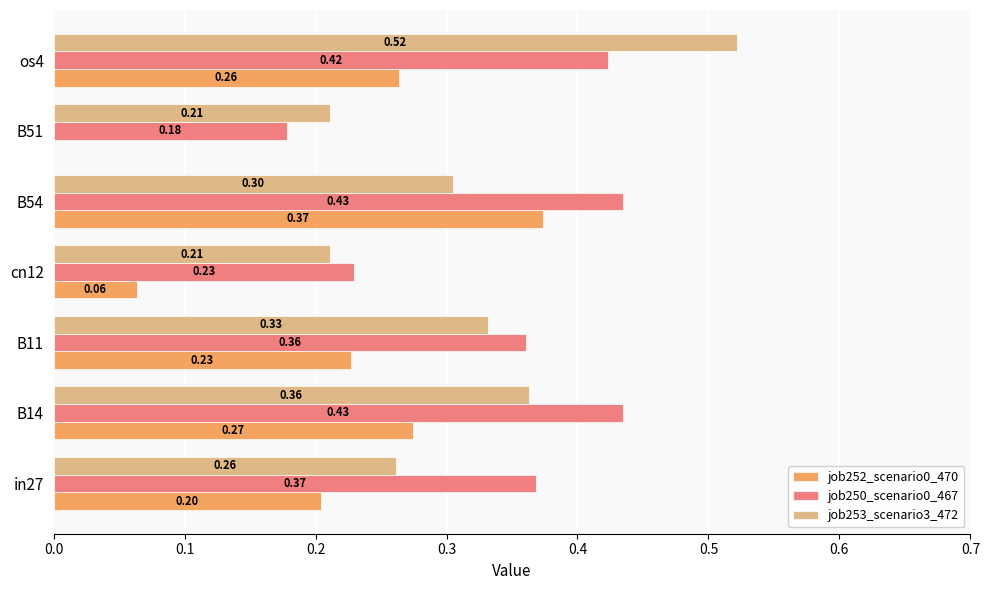

Between in27 and B51, which series saw the biggest shift?

job252_scenario0_470